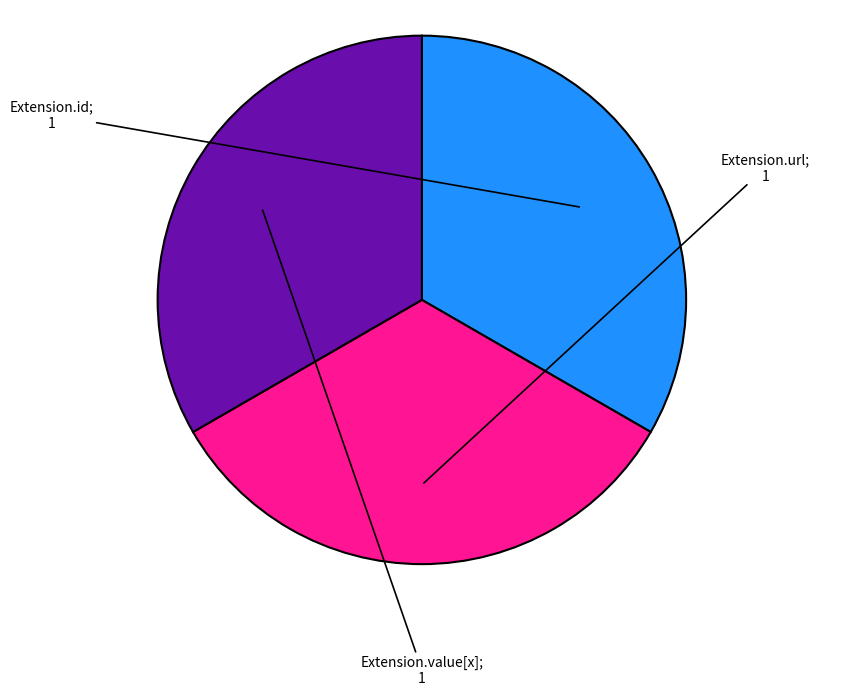

How many slices are in this pie chart?

3